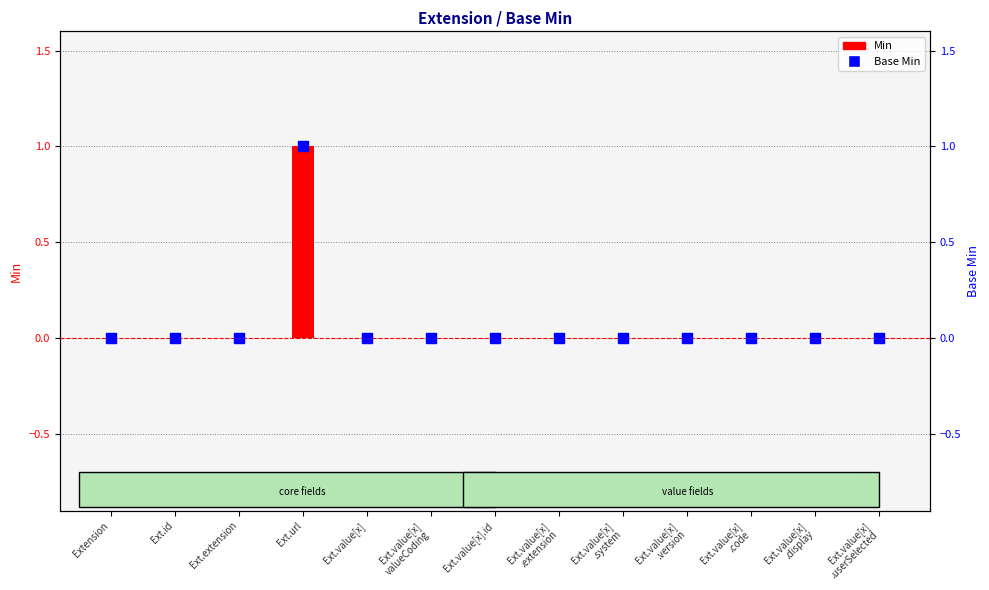

What are all the series names shown in the legend?

Min, Base Min